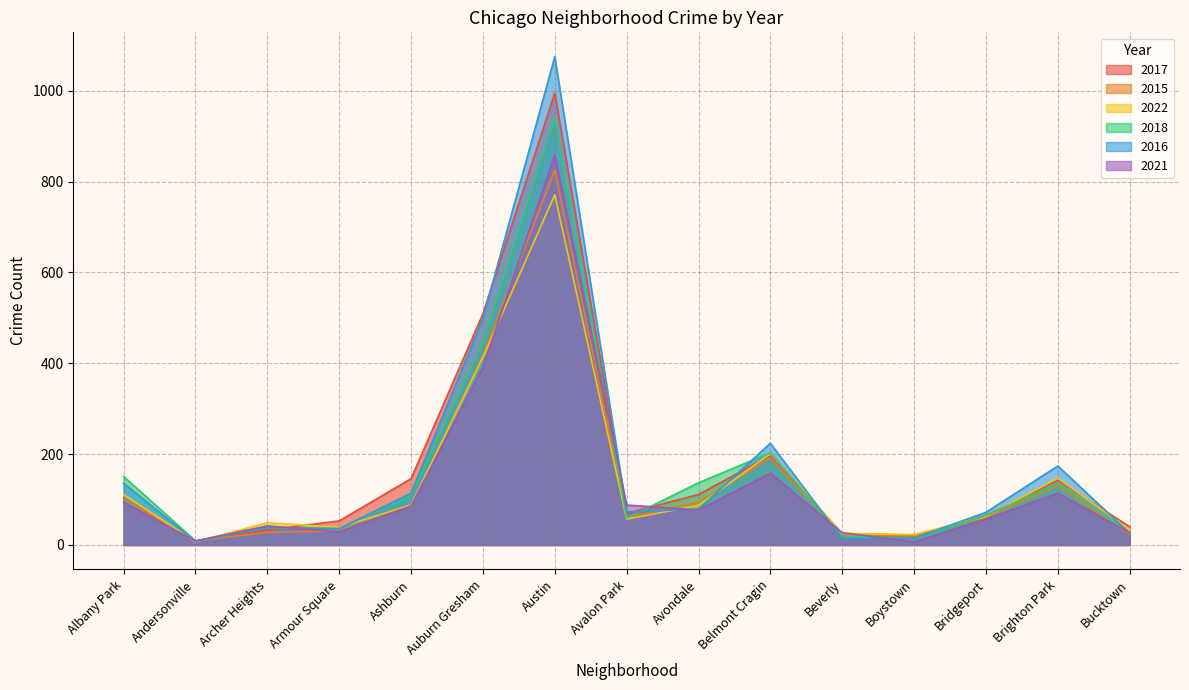

Reading right to left, transcribe all the data shown in this chart.

2017: Bucktown=40	Brighton Park=143	Bridgeport=65	Boystown=18	Beverly=21	Belmont Cragin=197	Avondale=111	Avalon Park=70	Austin=995	Auburn Gresham=509	Ashburn=146	Armour Square=53	Archer Heights=33	Andersonville=8	Albany Park=103
2015: Bucktown=23	Brighton Park=130	Bridgeport=61	Boystown=20	Beverly=22	Belmont Cragin=191	Avondale=94	Avalon Park=61	Austin=825	Auburn Gresham=418	Ashburn=86	Armour Square=31	Archer Heights=28	Andersonville=9	Albany Park=102
2022: Bucktown=34	Brighton Park=147	Bridgeport=63	Boystown=23	Beverly=26	Belmont Cragin=201	Avondale=87	Avalon Park=57	Austin=771	Auburn Gresham=413	Ashburn=88	Armour Square=39	Archer Heights=49	Andersonville=7	Albany Park=111
2018: Bucktown=27	Brighton Park=135	Bridgeport=65	Boystown=15	Beverly=19	Belmont Cragin=203	Avondale=137	Avalon Park=59	Austin=939	Auburn Gresham=446	Ashburn=110	Armour Square=36	Archer Heights=38	Andersonville=9	Albany Park=151
2016: Bucktown=26	Brighton Park=174	Bridgeport=72	Boystown=15	Beverly=14	Belmont Cragin=224	Avondale=79	Avalon Park=73	Austin=1075	Auburn Gresham=499	Ashburn=114	Armour Square=36	Archer Heights=39	Andersonville=8	Albany Park=136
2021: Bucktown=27	Brighton Park=114	Bridgeport=57	Boystown=7	Beverly=27	Belmont Cragin=158	Avondale=77	Avalon Park=88	Austin=859	Auburn Gresham=391	Ashburn=86	Armour Square=29	Archer Heights=42	Andersonville=9	Albany Park=94